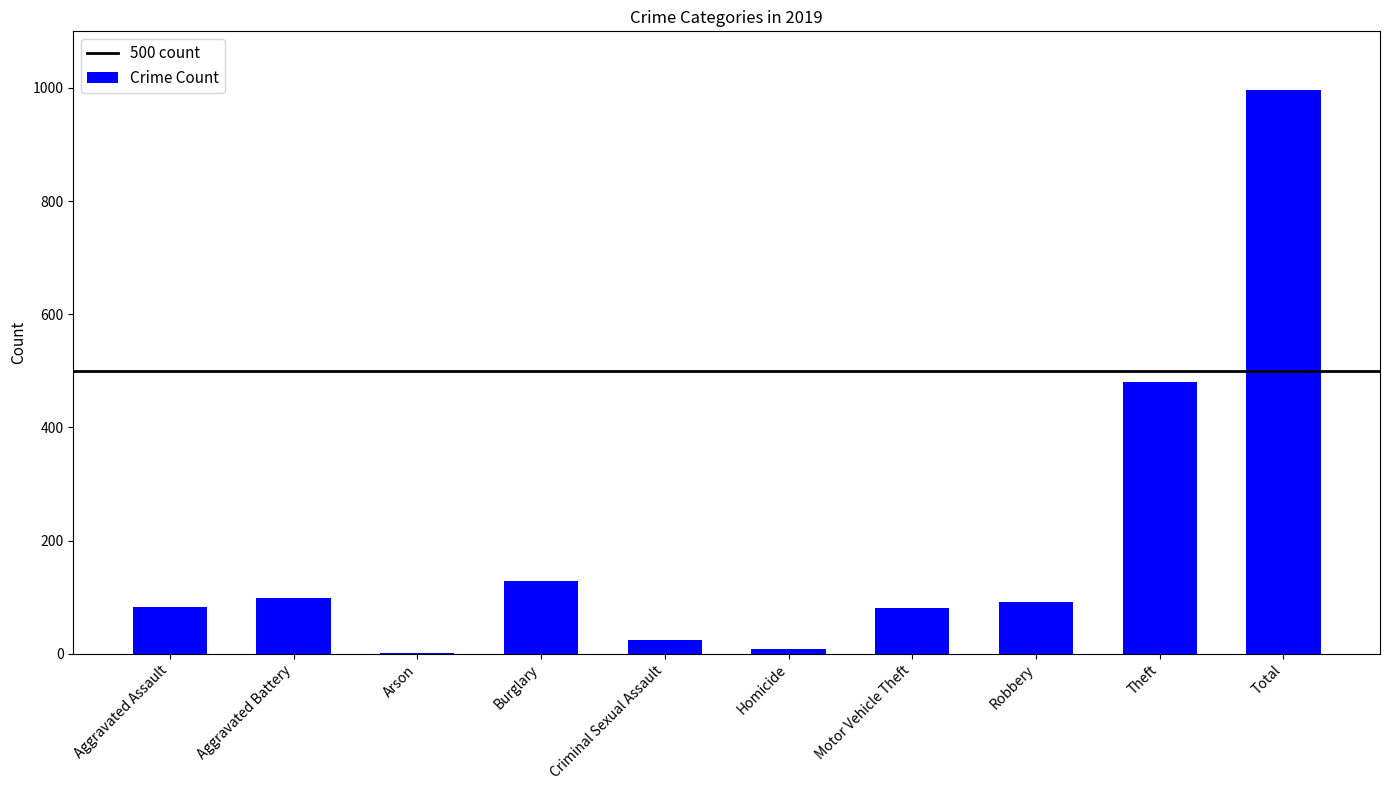

Count the number of categories in the chart.

10